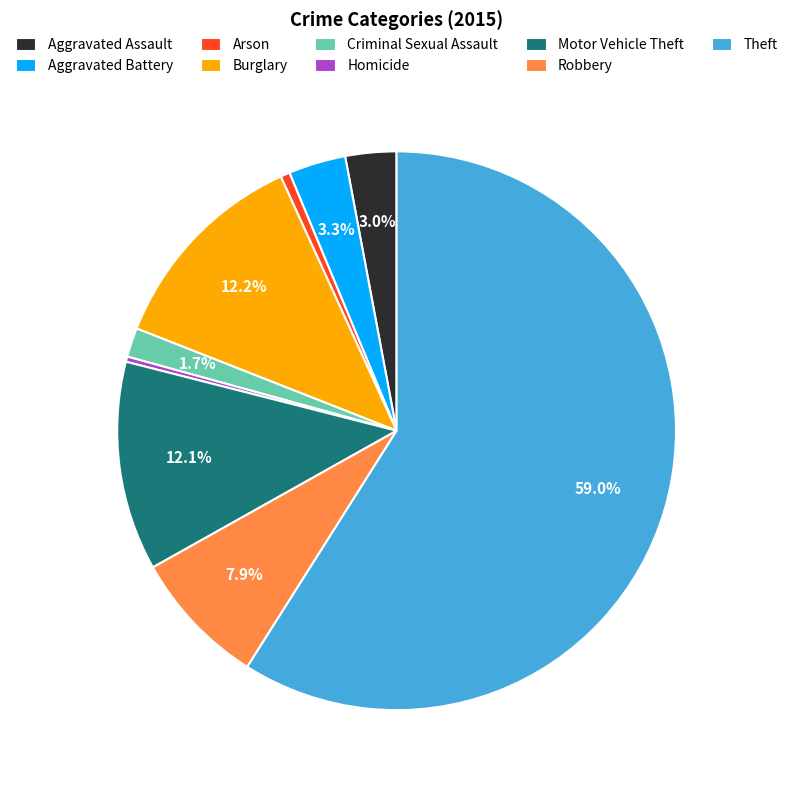

Between Aggravated Assault and Motor Vehicle Theft, which is larger?

Motor Vehicle Theft